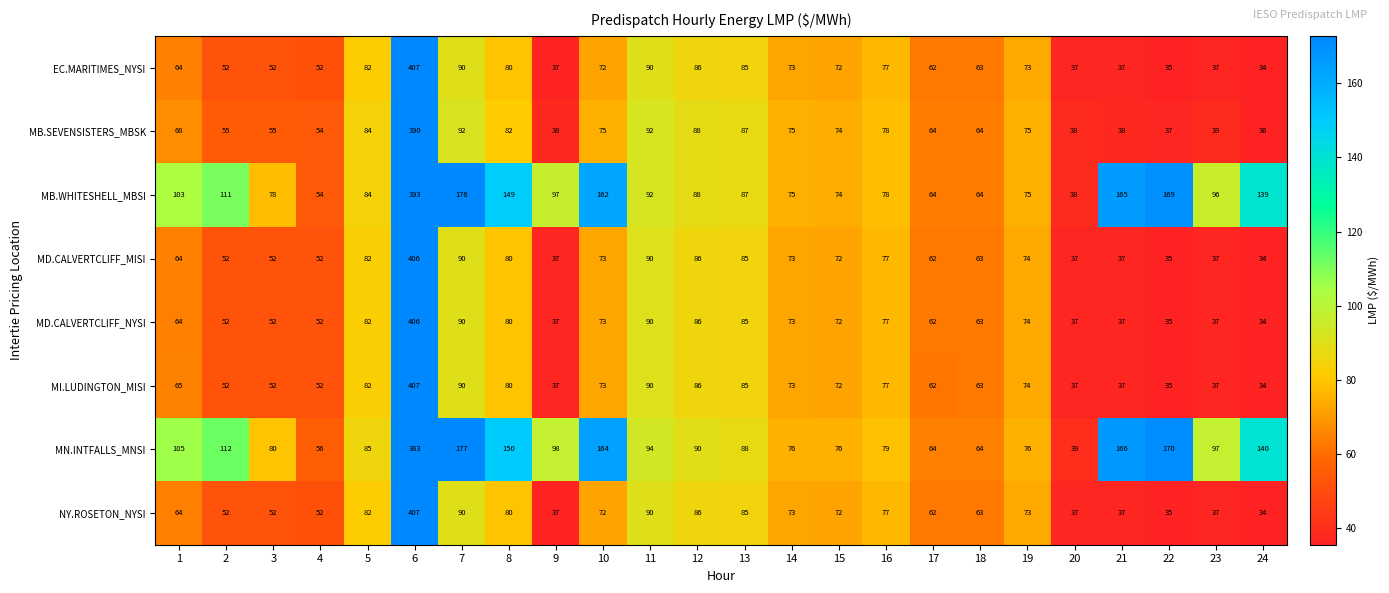

What is the difference between the MD.CALVERTCLIFF_NYSI values at 4 and 9?

15